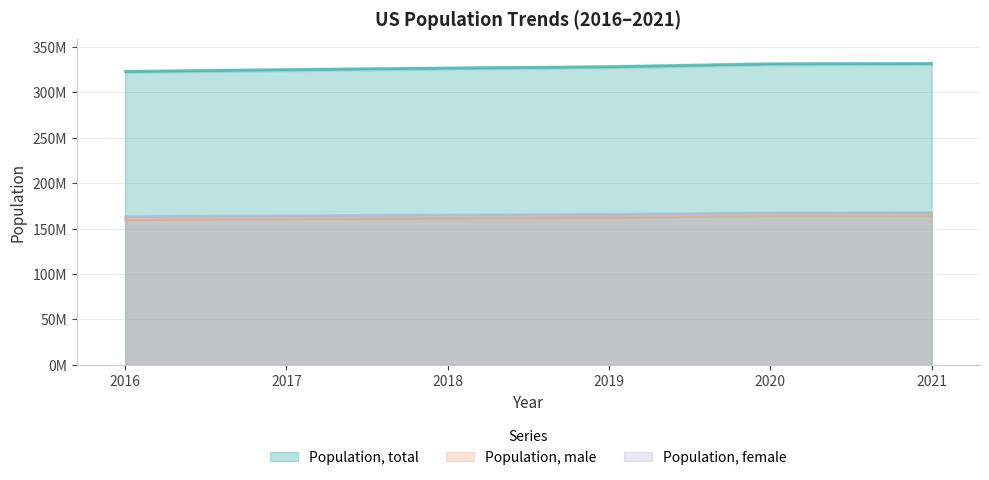

How many categories are shown in the chart?

6